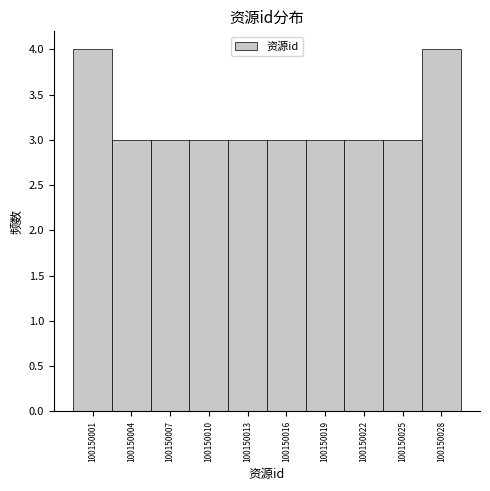

Reading left to right, what are all the values shown in this chart?

4	3	3	3	3	3	3	3	3	4